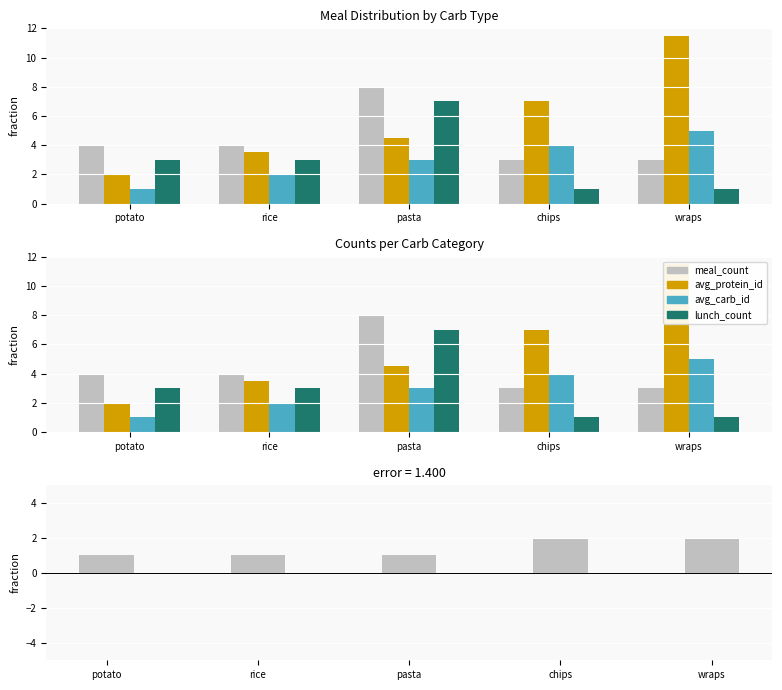

At which label is meal_count closest to 5?

potato